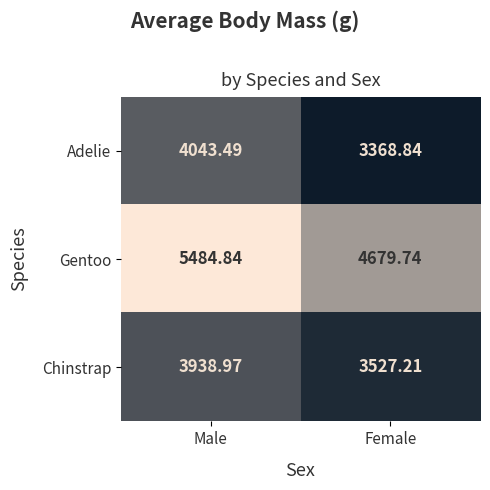

Where does the Gentoo series first go above 5484?

Male